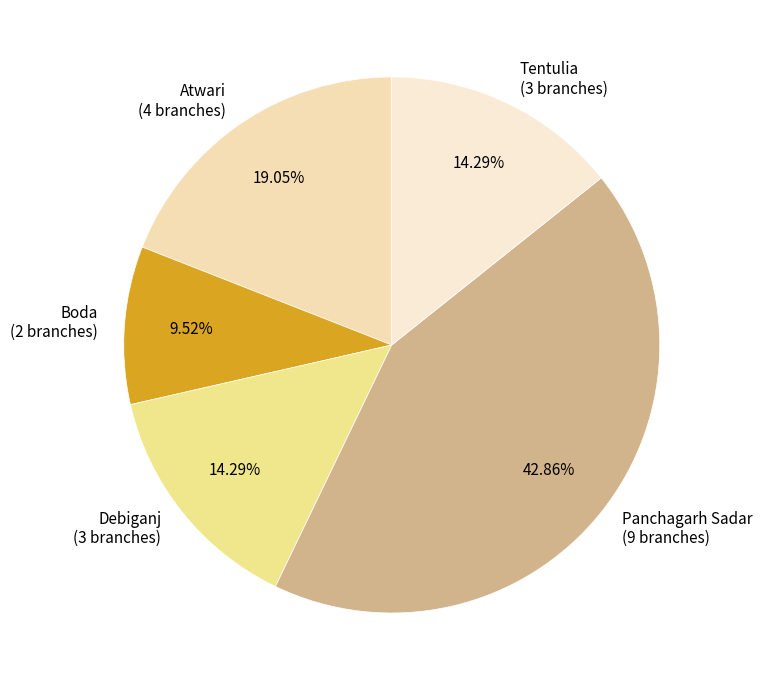

What is the ratio of the value at Tentulia (3 branches) to the value at Boda (2 branches)?

1.5